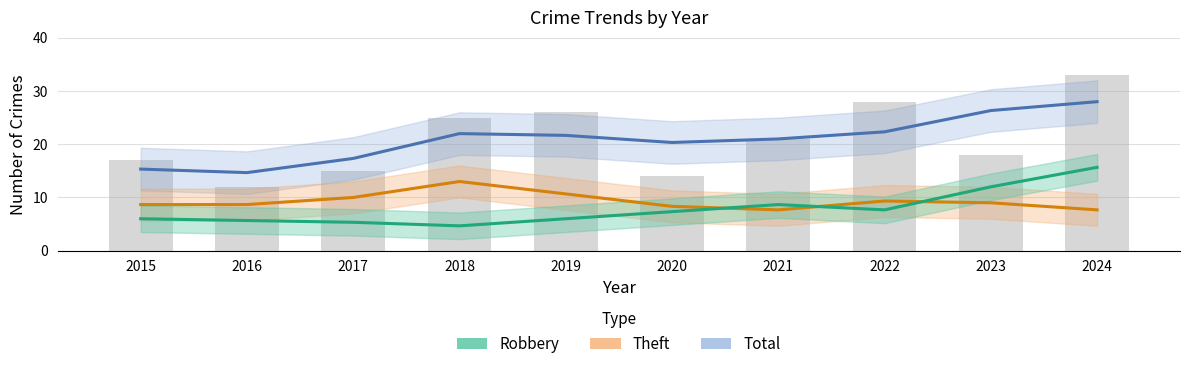

Is the value of Robbery at 2021 greater than the value of Theft at 2019?

No